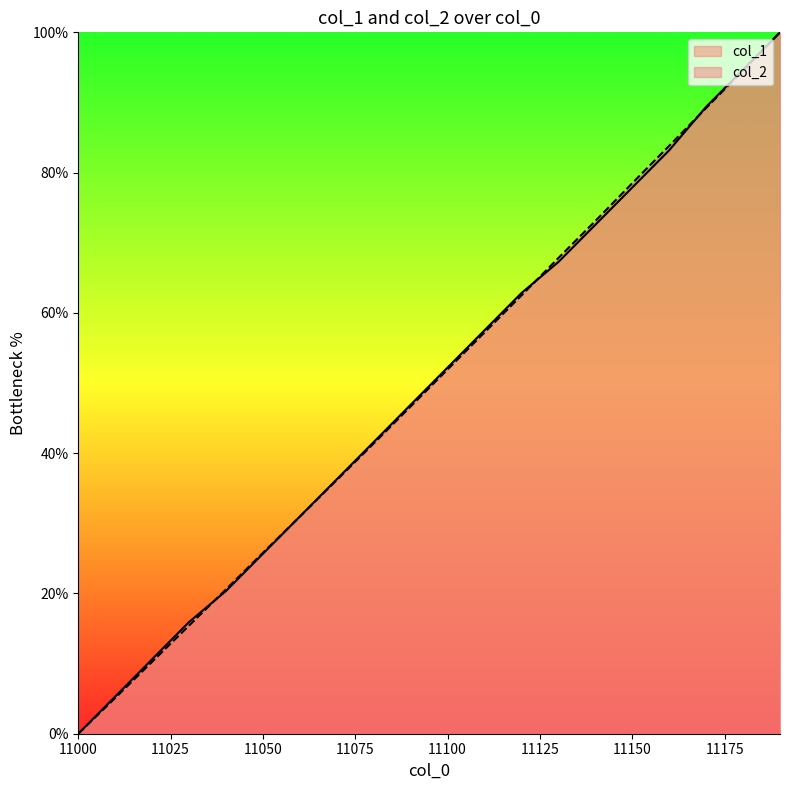

What value does the col_1 series have at 11010?

5.3